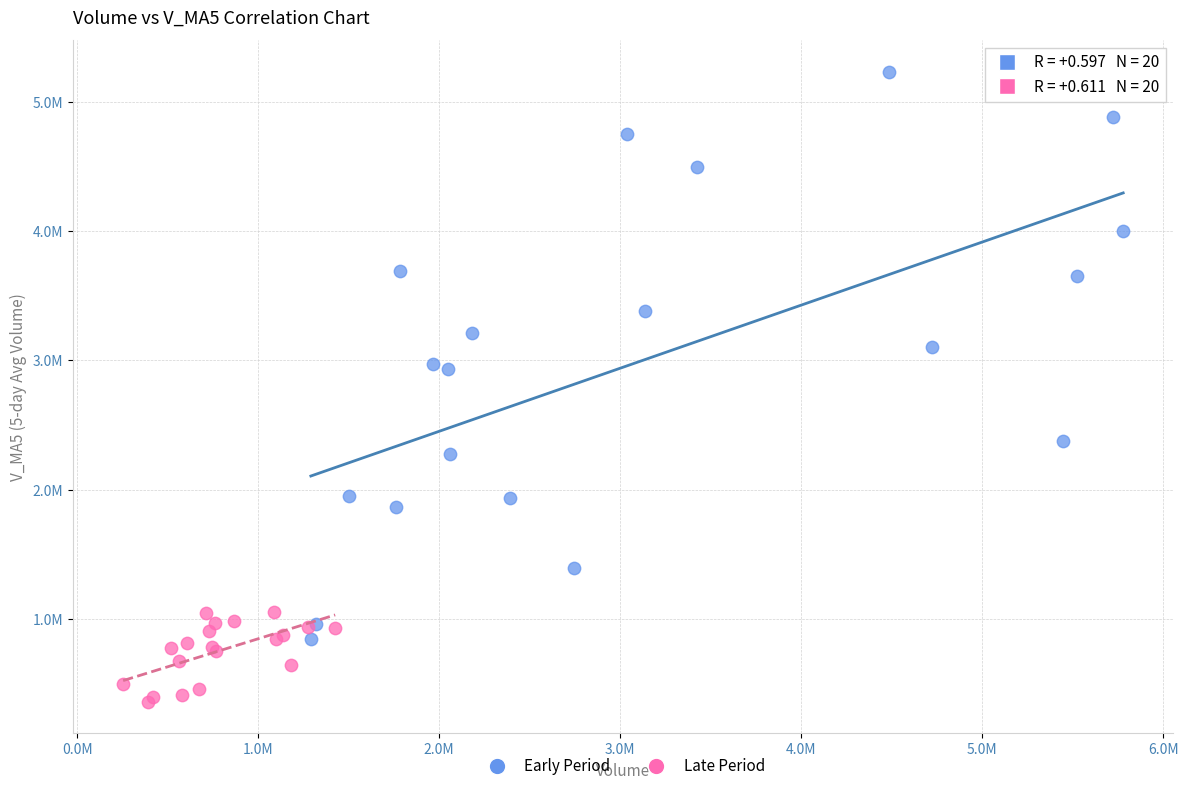

Which series has the widest spread of Y values?

Early Period